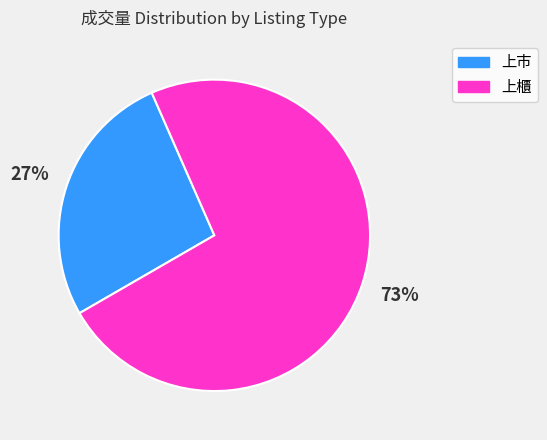

Which slice represents more than half of the pie?

上櫃